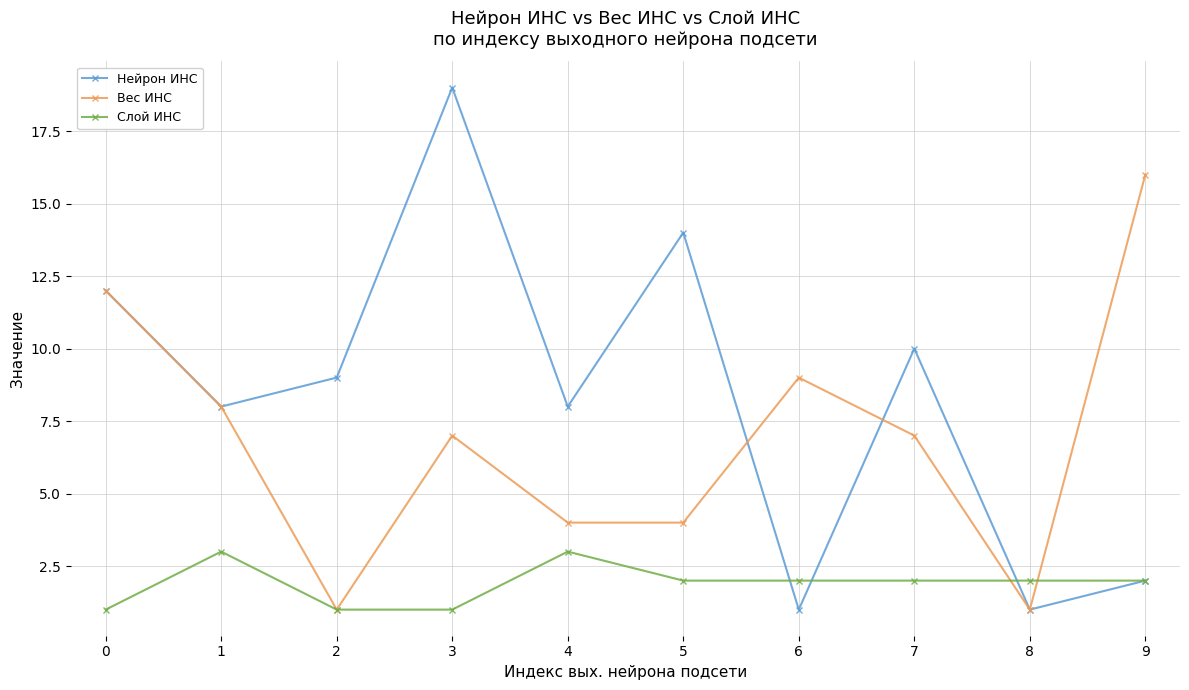

Does the chart display data point markers on the line(s)?

Yes